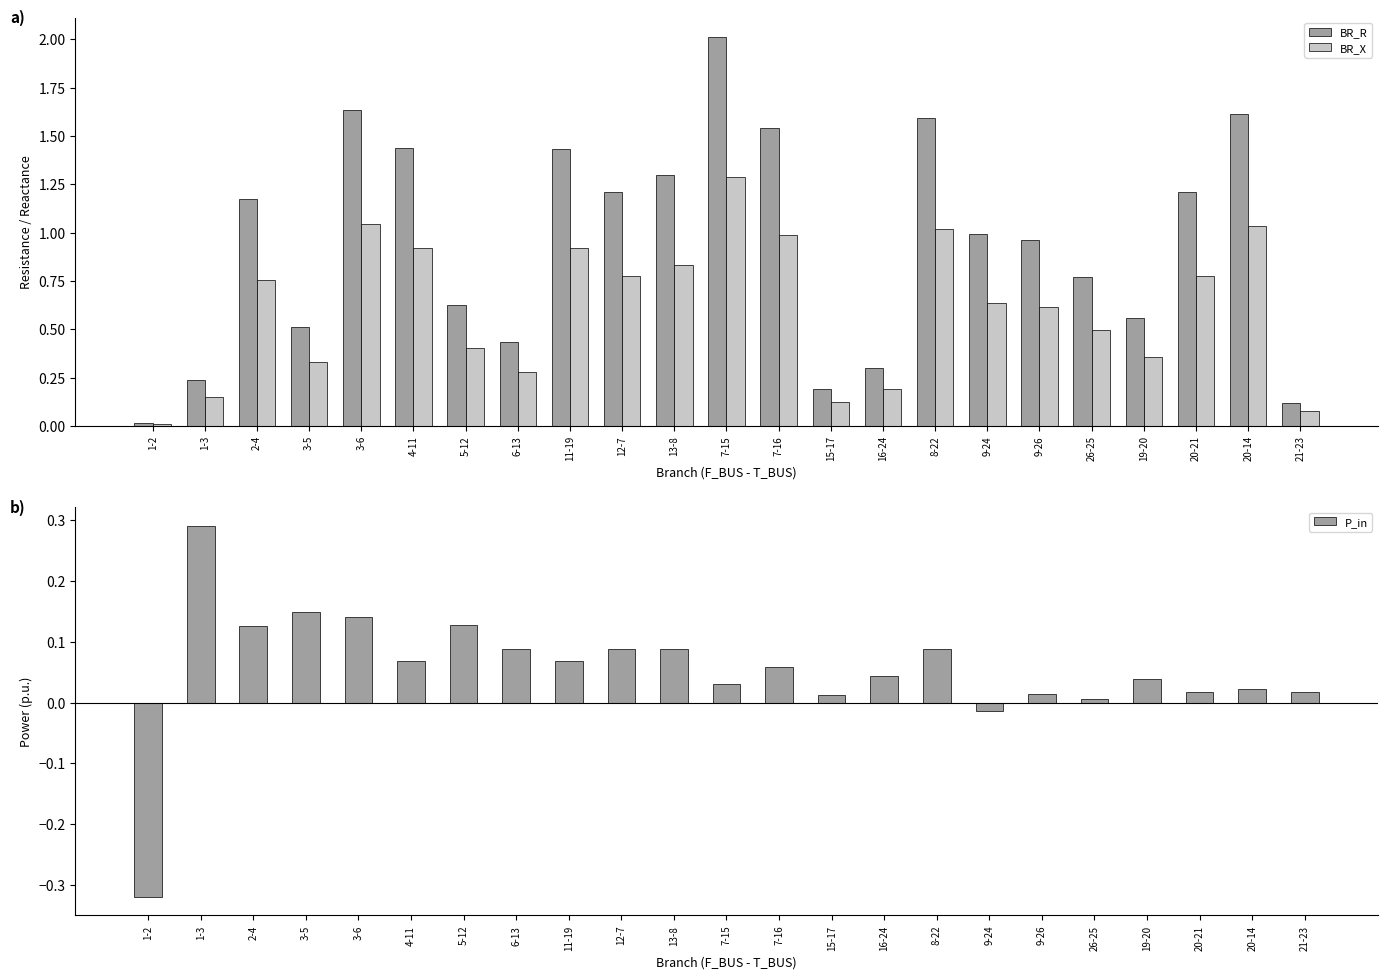

What is the value of the P_in bar at the 9th from the left?

0.1